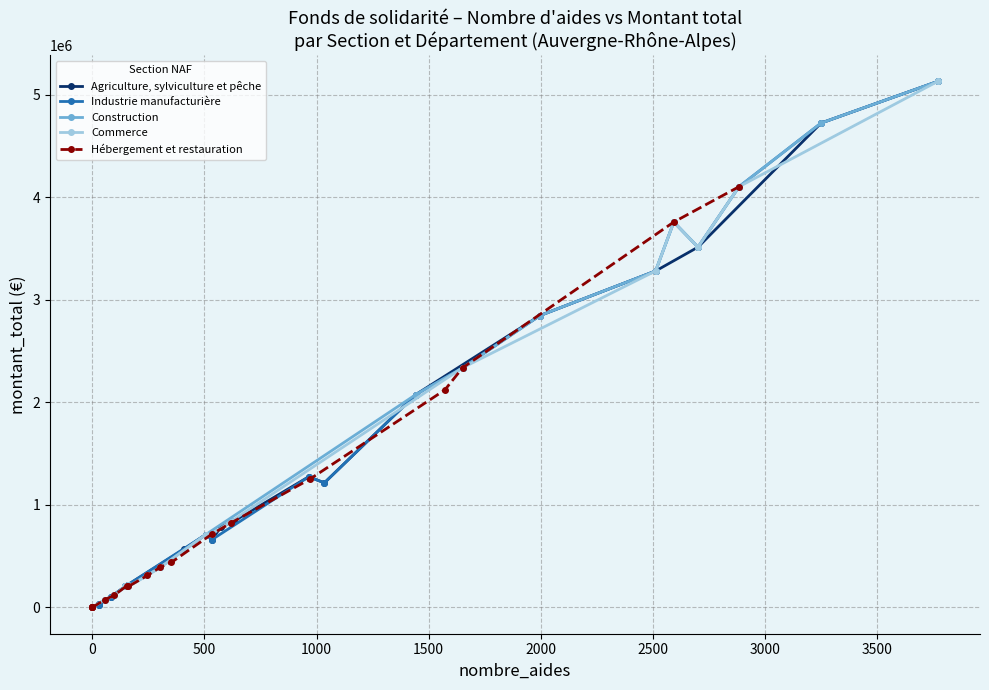

How many positive values does the Construction series have?

17